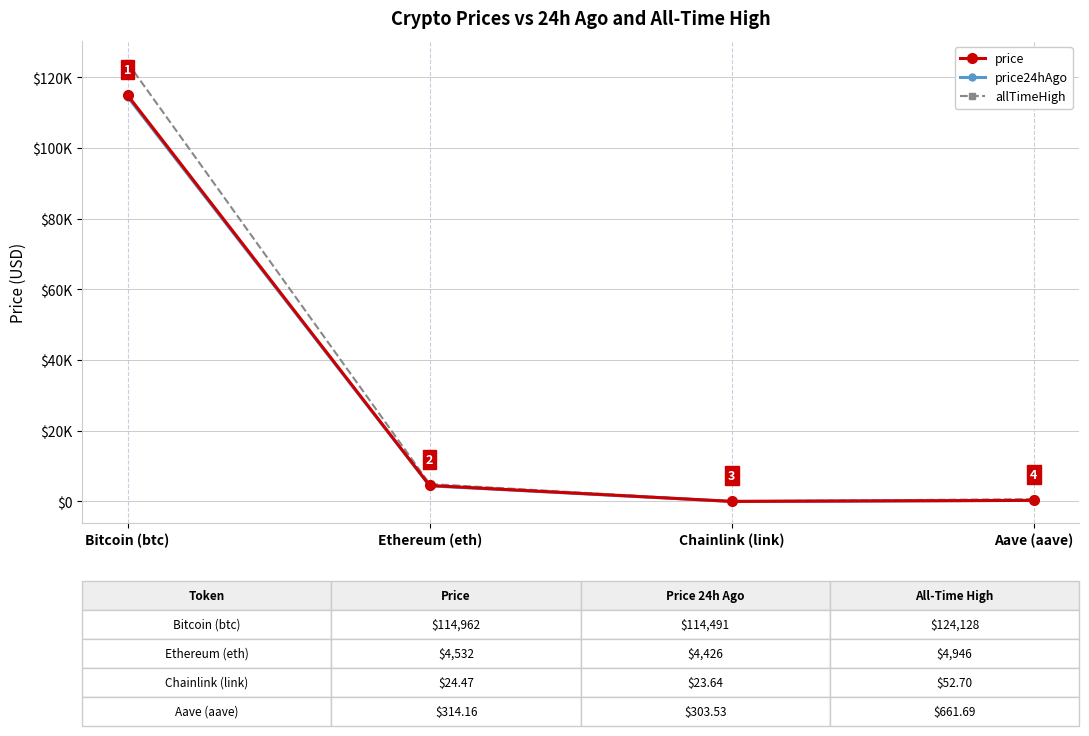

What are all the series names shown in the legend?

price, price24hAgo, allTimeHigh